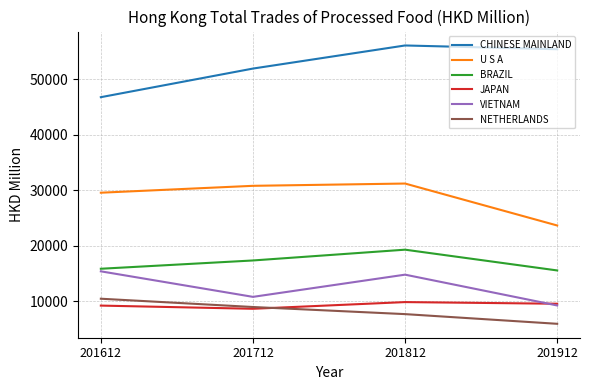

At which label does VIETNAM first exceed 14781?

201612